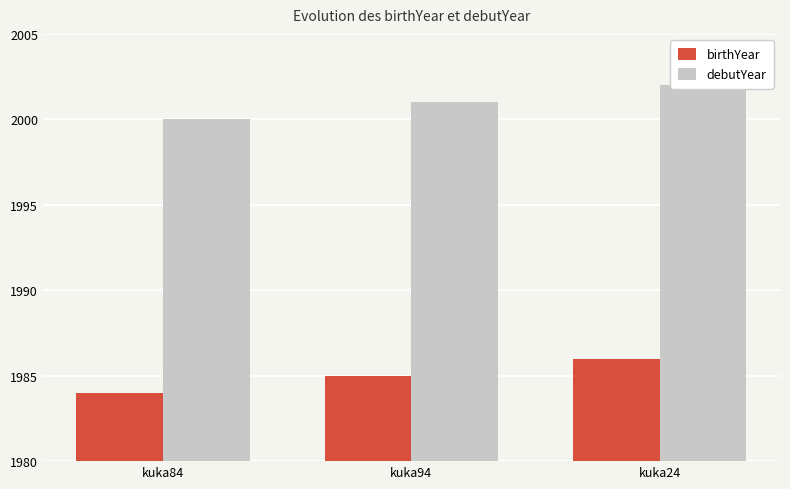

What is the label of the 2nd bar from the left?

kuka94